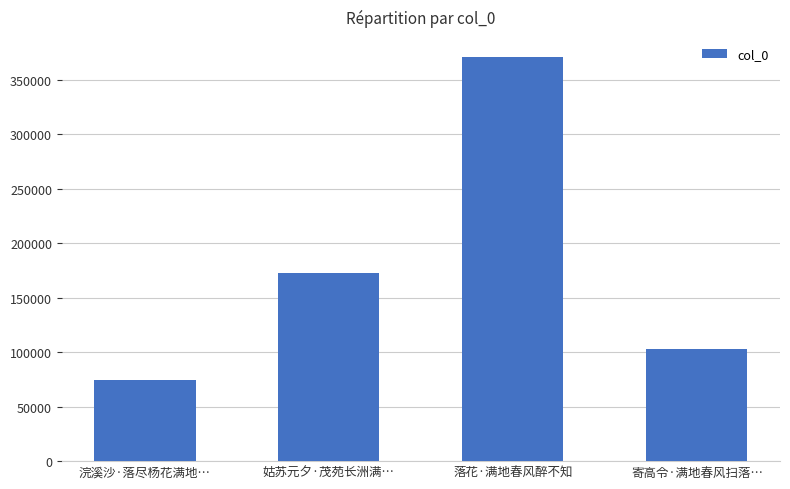

What is the label of the 2nd bar from the left?

姑苏元夕·茂苑长洲满…